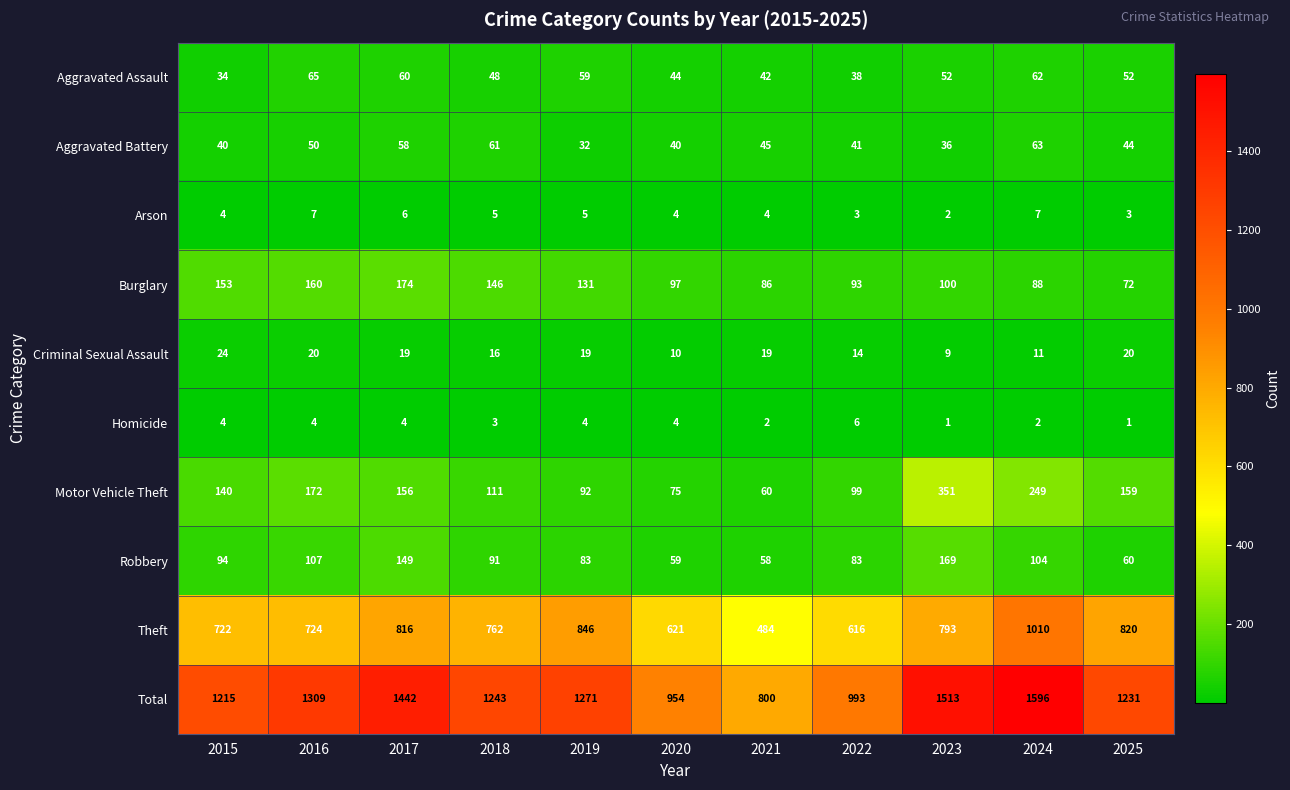

What is the total value across all series at 2019?

2542